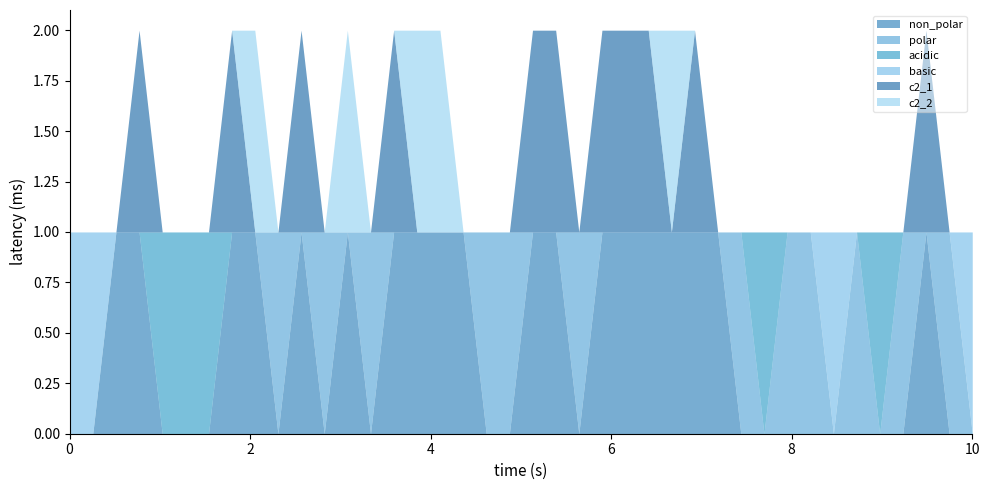

At how many categories does at least one series exceed 0?

40